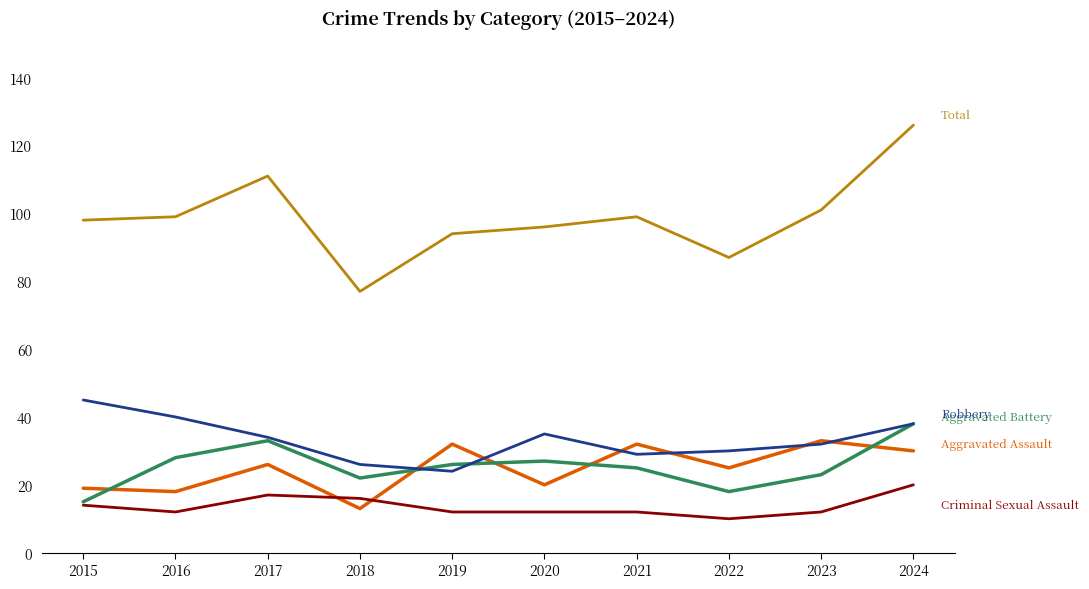

What is the difference between the highest and lowest values at 2024?

106